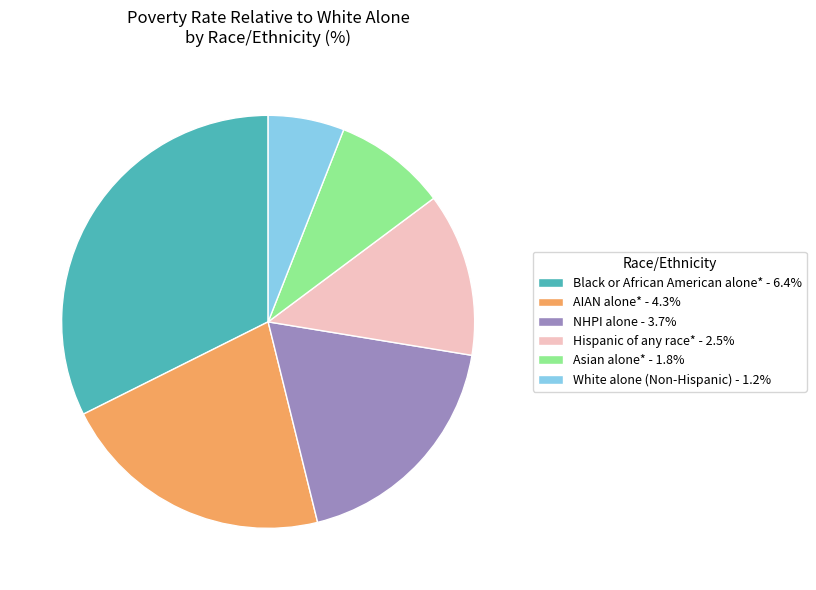

Which category has the biggest portion of the pie?

Black or African American alone*